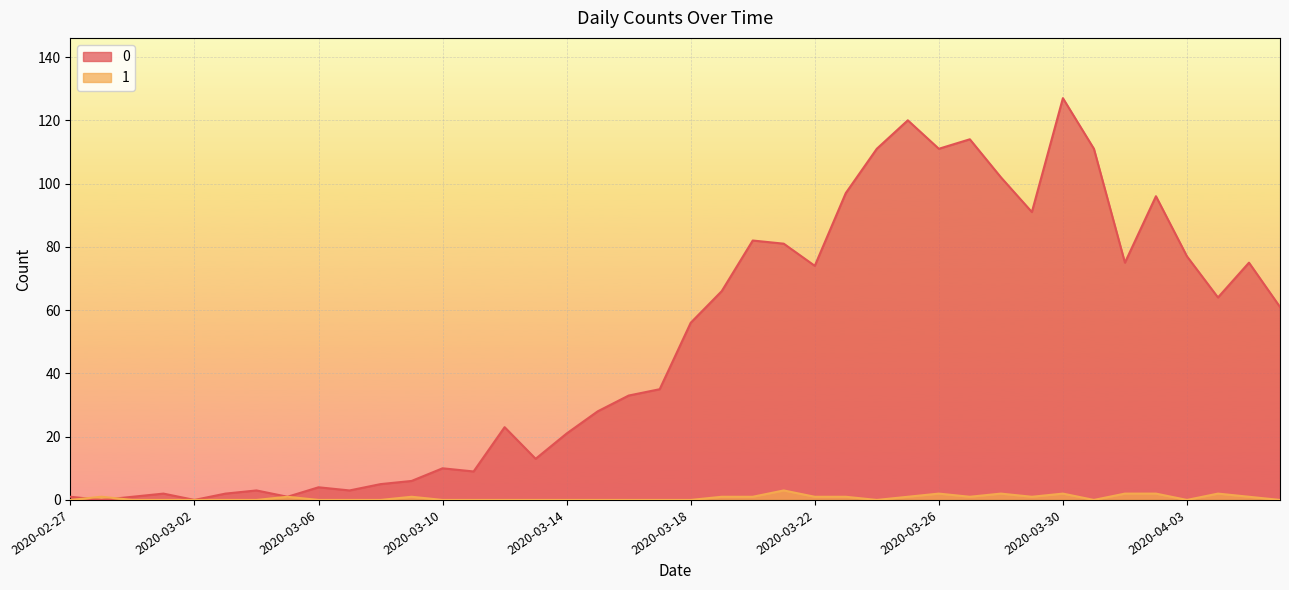

How many lines are shown in the chart?

2